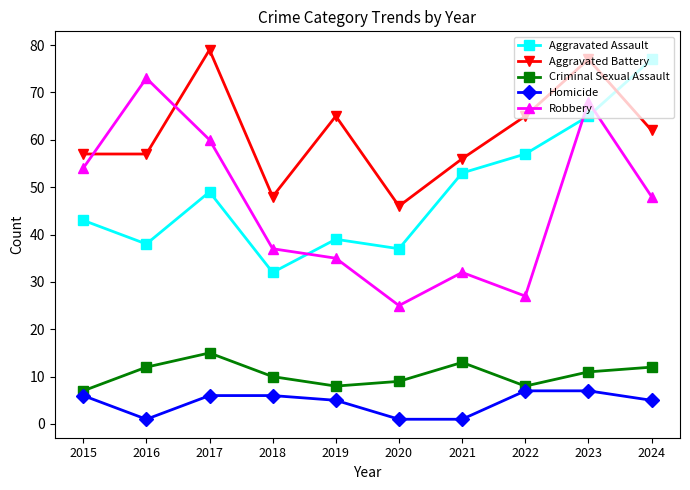

At which category does Criminal Sexual Assault reach its first local peak?

2017